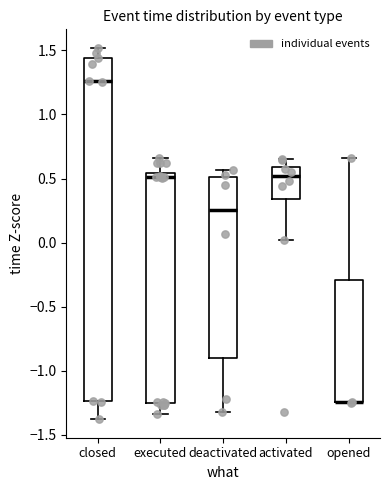

Which box is the tallest, from its lower edge to its upper edge?

closed